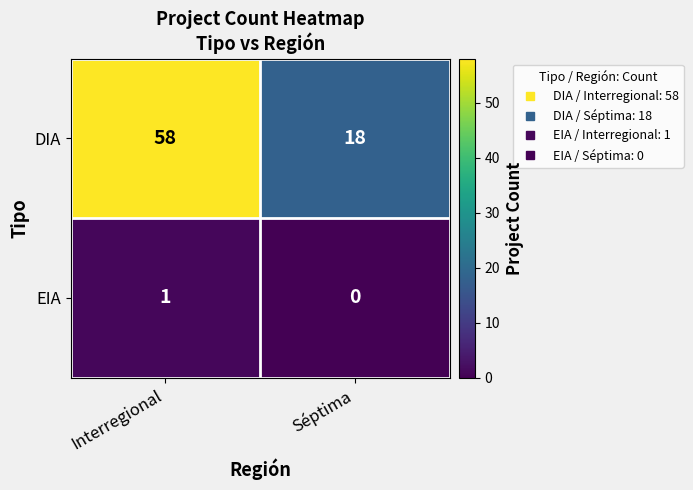

What is the difference between the maximum and minimum values in the DIA series?

40